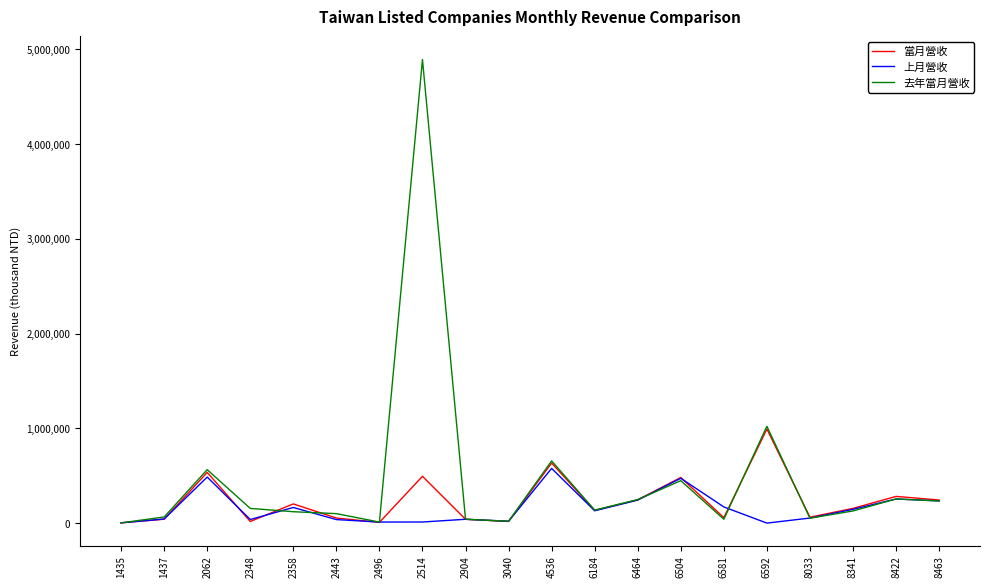

How many lines are shown in the chart?

3